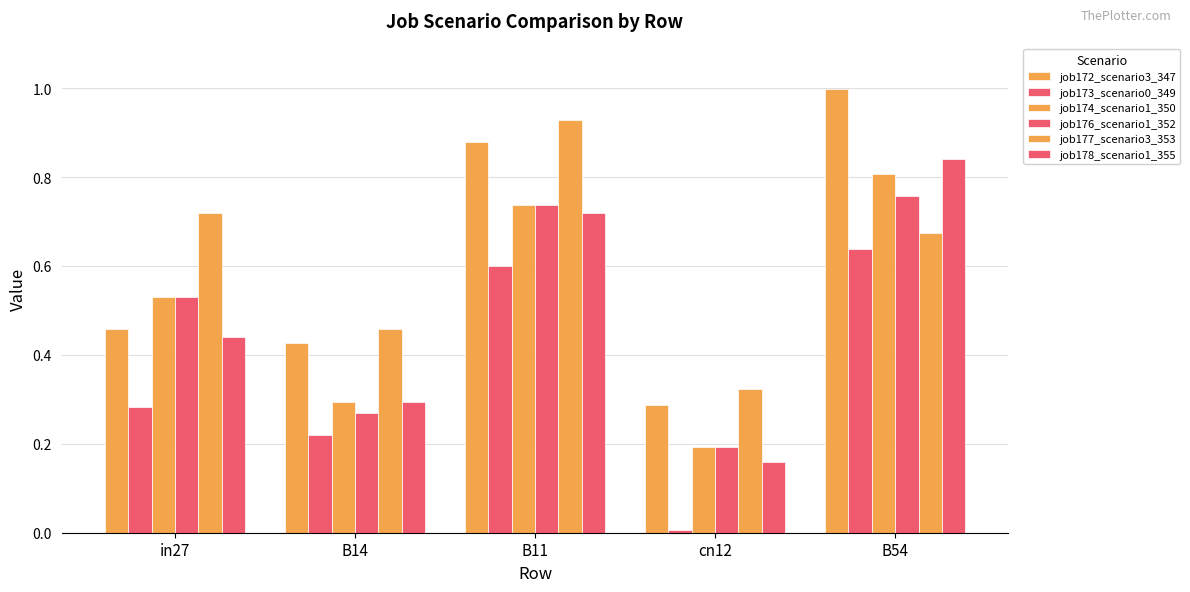

Which label corresponds to the smallest value in the chart?

cn12